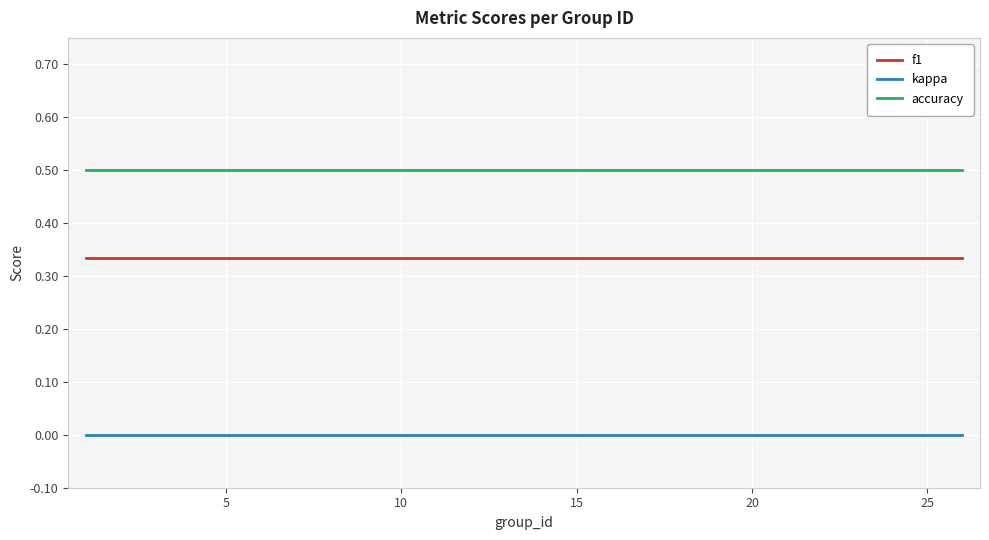

Which series has the largest total across all categories?

accuracy